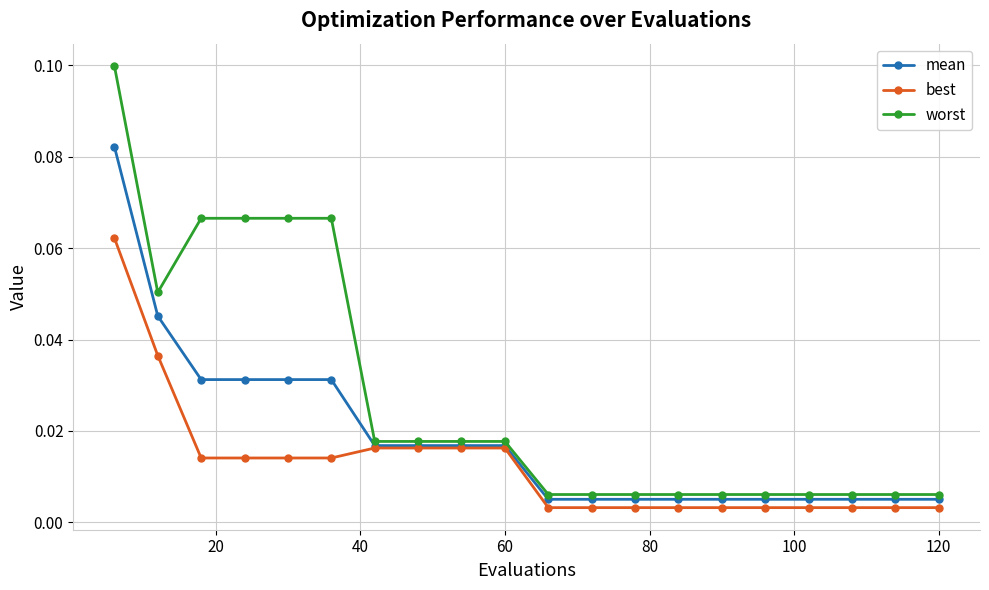

Which series has the largest total across all categories?

worst